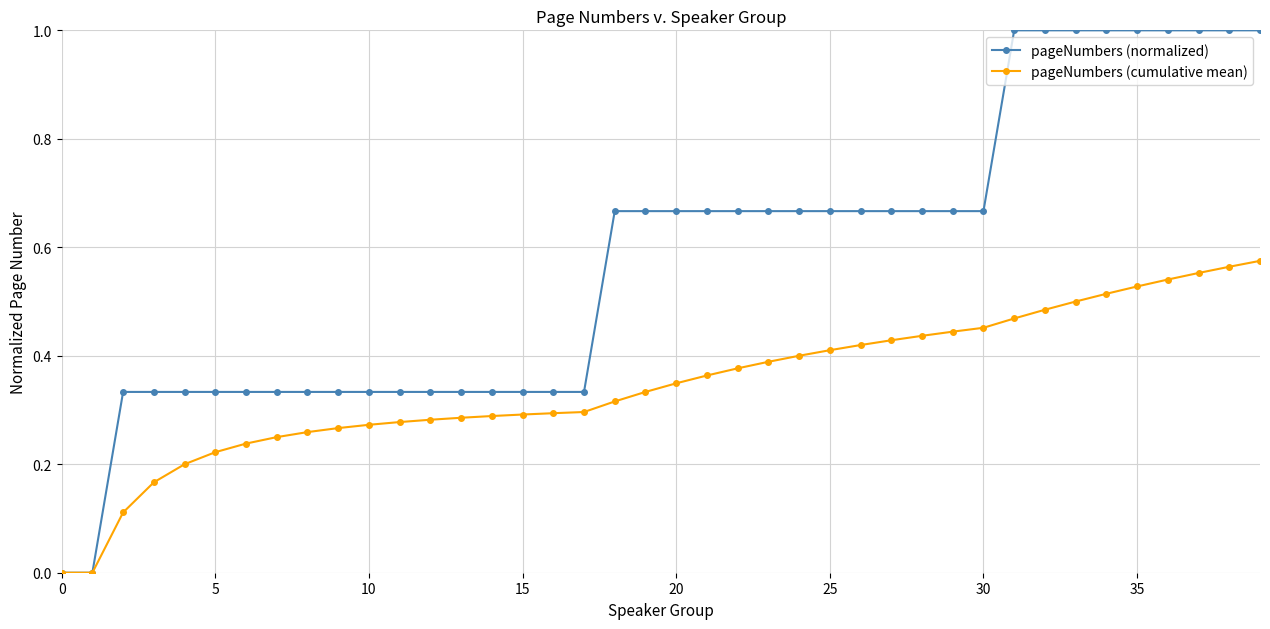

What is the maximum value shown in the chart?

1.0